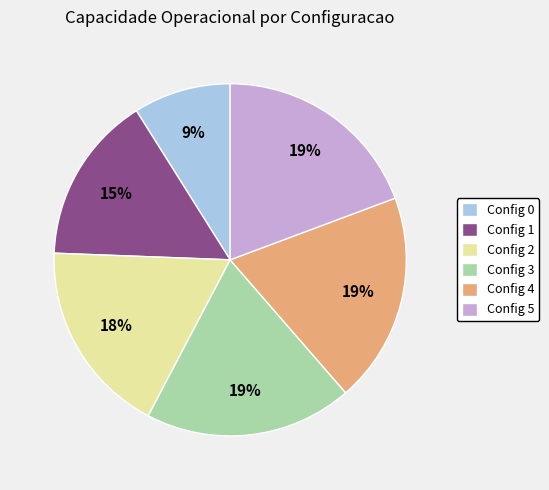

How many segments does this pie chart have?

6